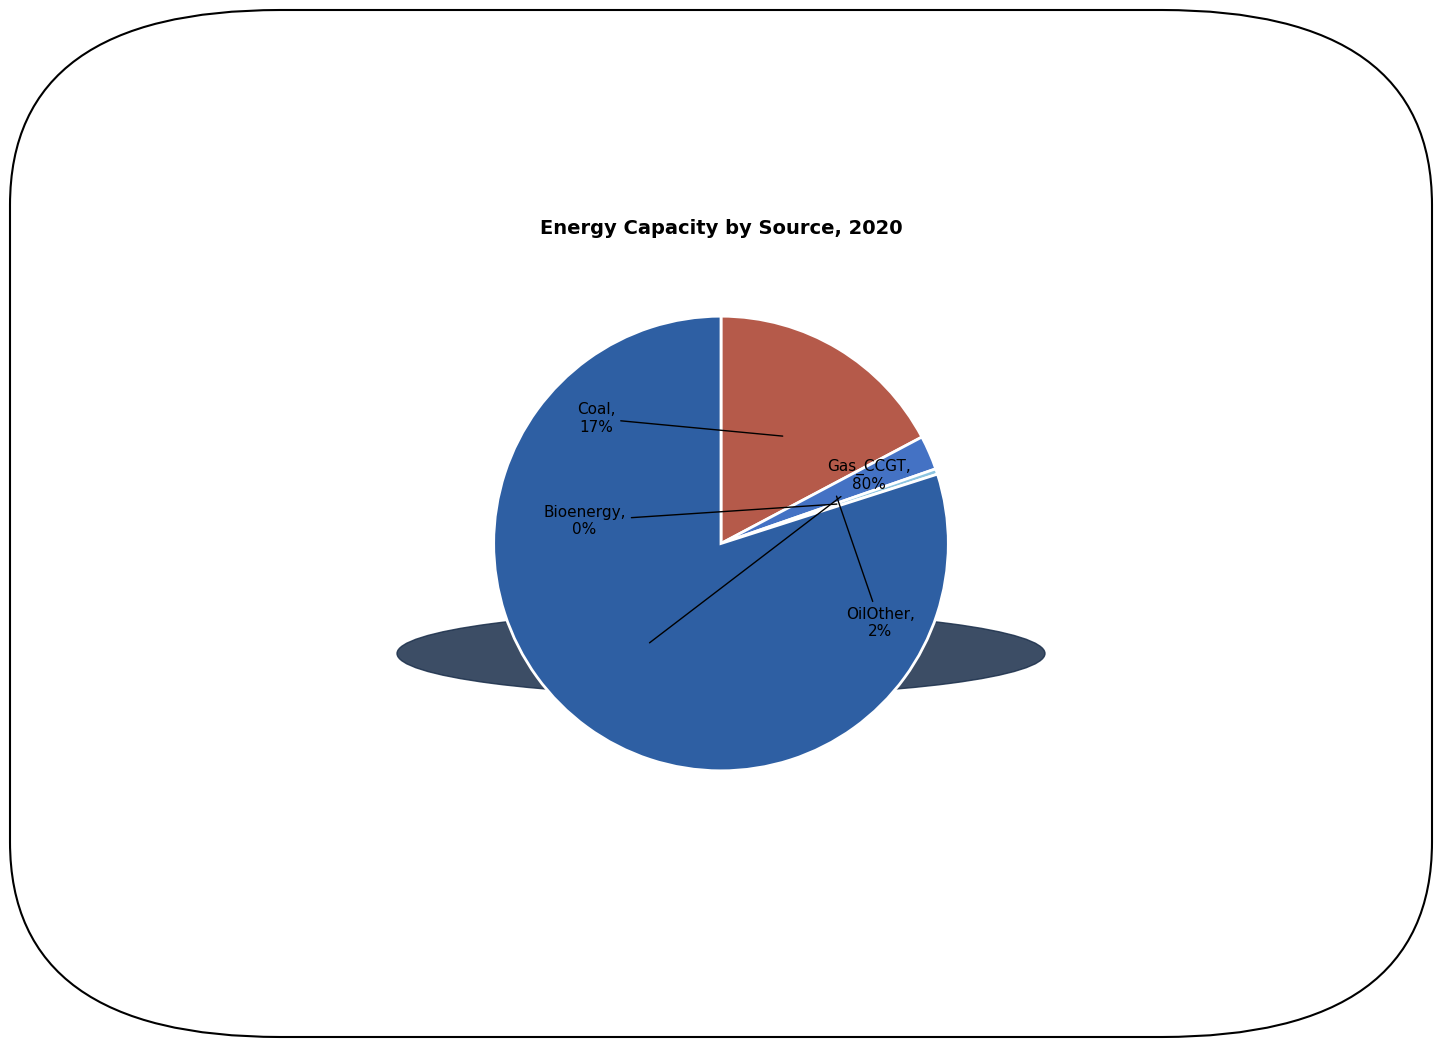

Is there any slice that represents more than half of the pie?

Yes